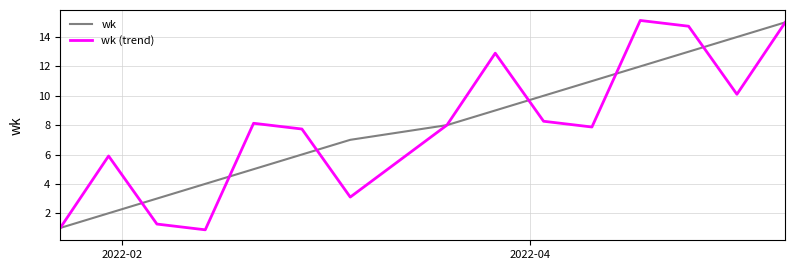

What is the highest value of the wk series?

15.0